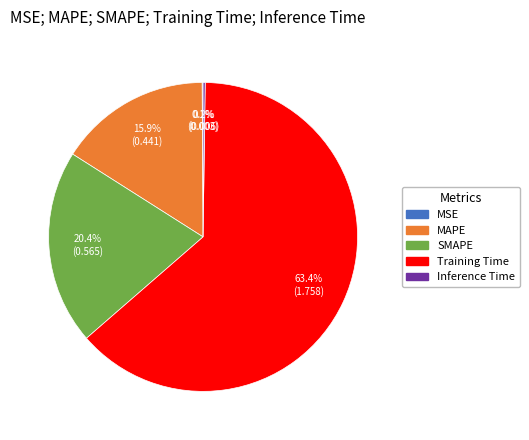

To the nearest percent, what is the difference between the largest and smallest slice percentages?

63%